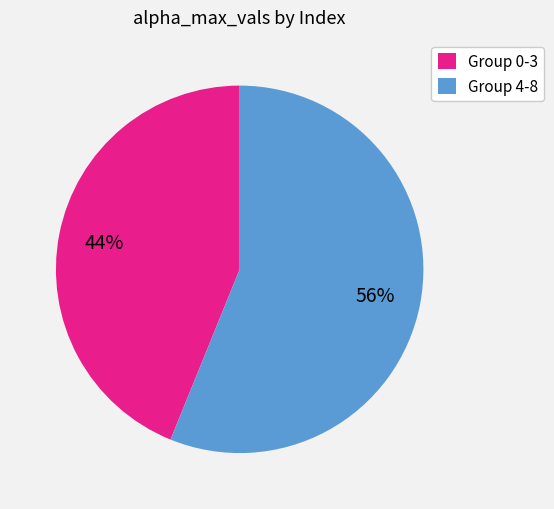

What is the ratio of the value at Group 0-3 to the value at Group 4-8?

0.8